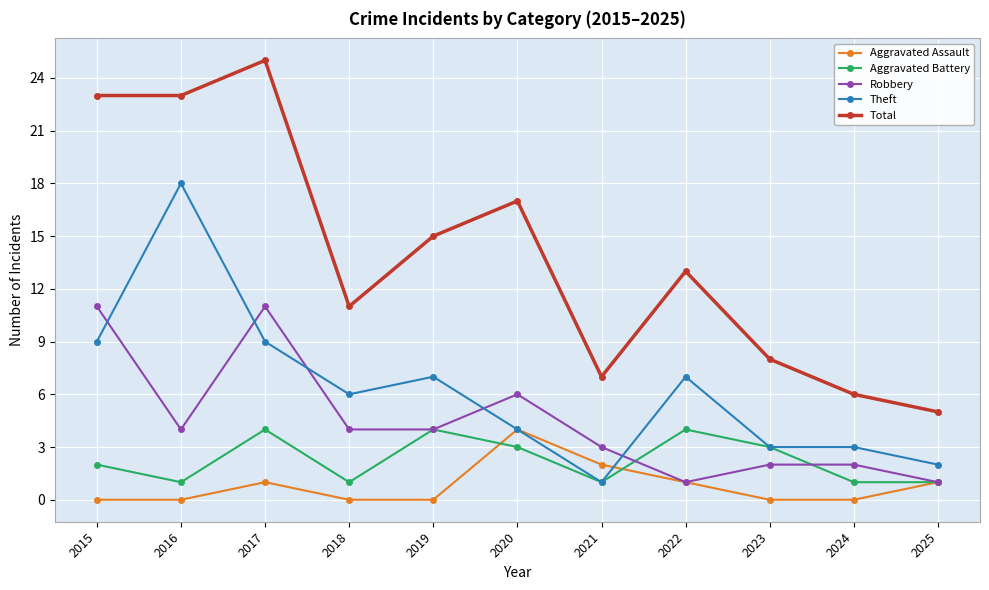

Reading left to right, list all the values displayed in this chart.

Aggravated Assault: 2015=0	2016=0	2017=1	2018=0	2019=0	2020=4	2021=2	2022=1	2023=0	2024=0	2025=1
Aggravated Battery: 2015=2	2016=1	2017=4	2018=1	2019=4	2020=3	2021=1	2022=4	2023=3	2024=1	2025=1
Robbery: 2015=11	2016=4	2017=11	2018=4	2019=4	2020=6	2021=3	2022=1	2023=2	2024=2	2025=1
Theft: 2015=9	2016=18	2017=9	2018=6	2019=7	2020=4	2021=1	2022=7	2023=3	2024=3	2025=2
Total: 2015=23	2016=23	2017=25	2018=11	2019=15	2020=17	2021=7	2022=13	2023=8	2024=6	2025=5